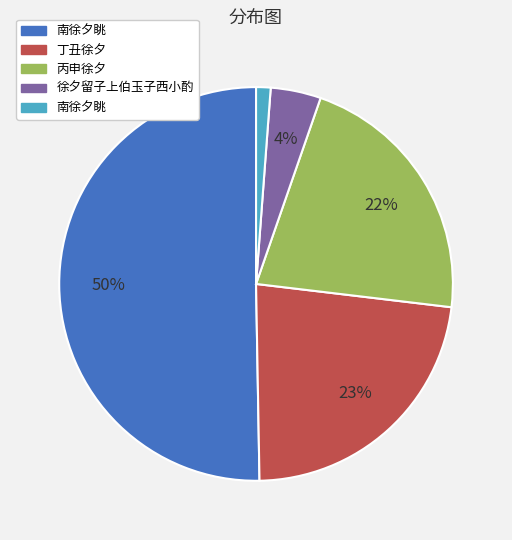

To the nearest percent, what is the average slice percentage?

20%